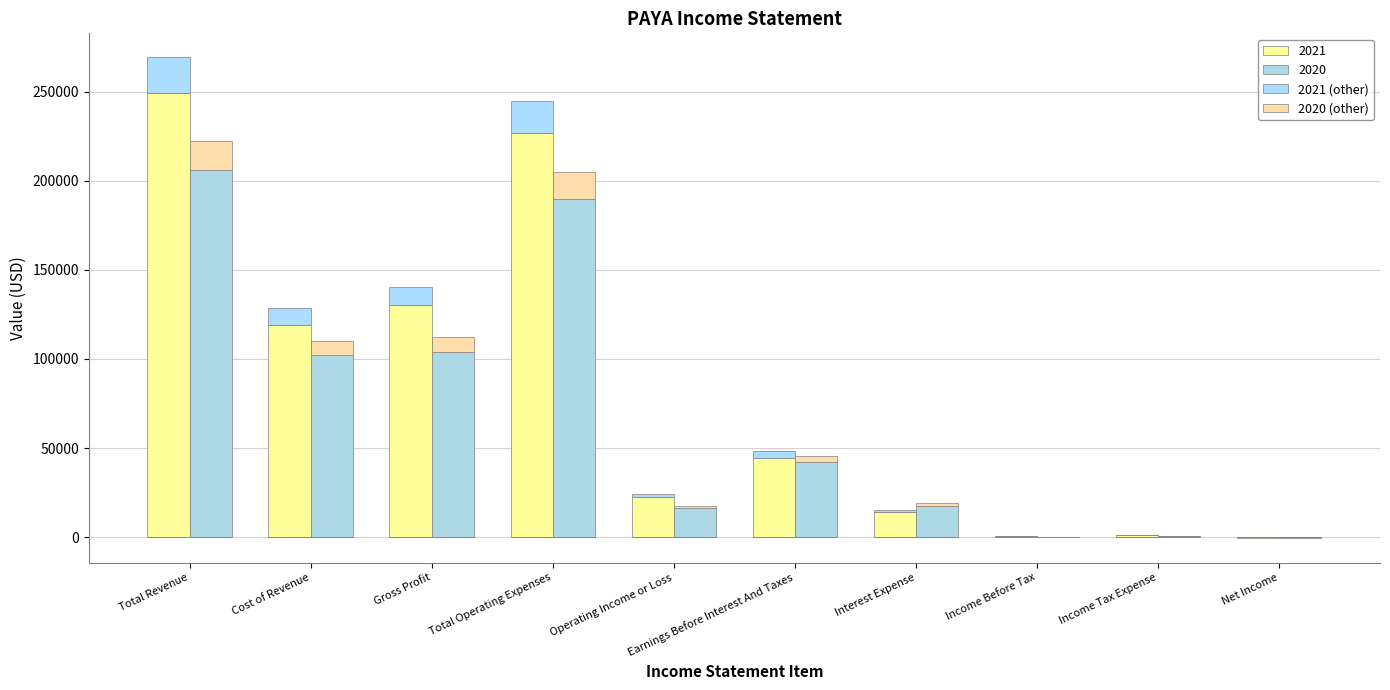

Is the value of 2021 (other) at Total Operating Expenses greater than the value of 2020 (other) at Net Income?

Yes